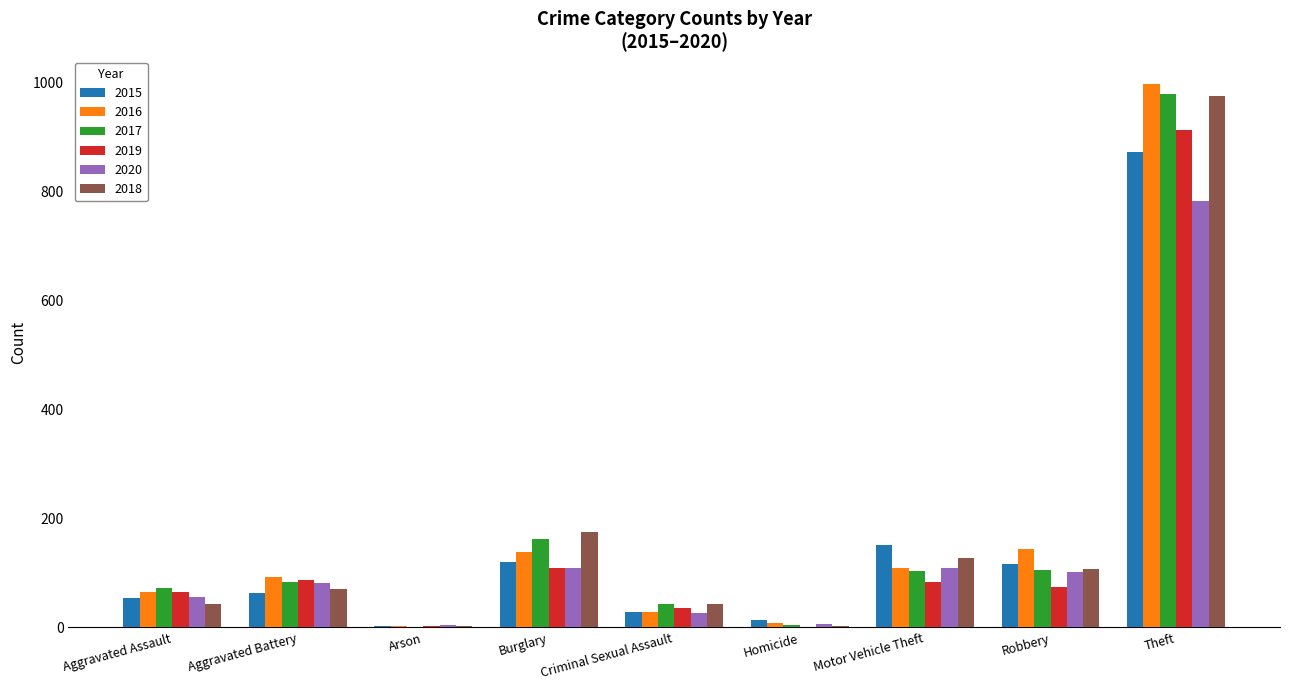

Read the 2017 value at Criminal Sexual Assault.

44